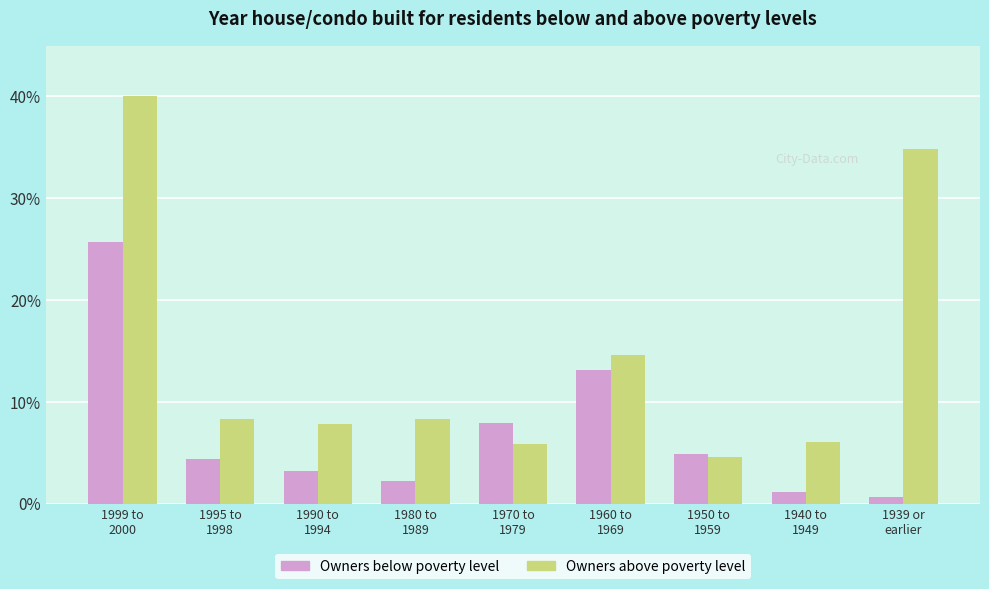

What is the value of the Owners below poverty level bar at the 5th from the left?

7.9